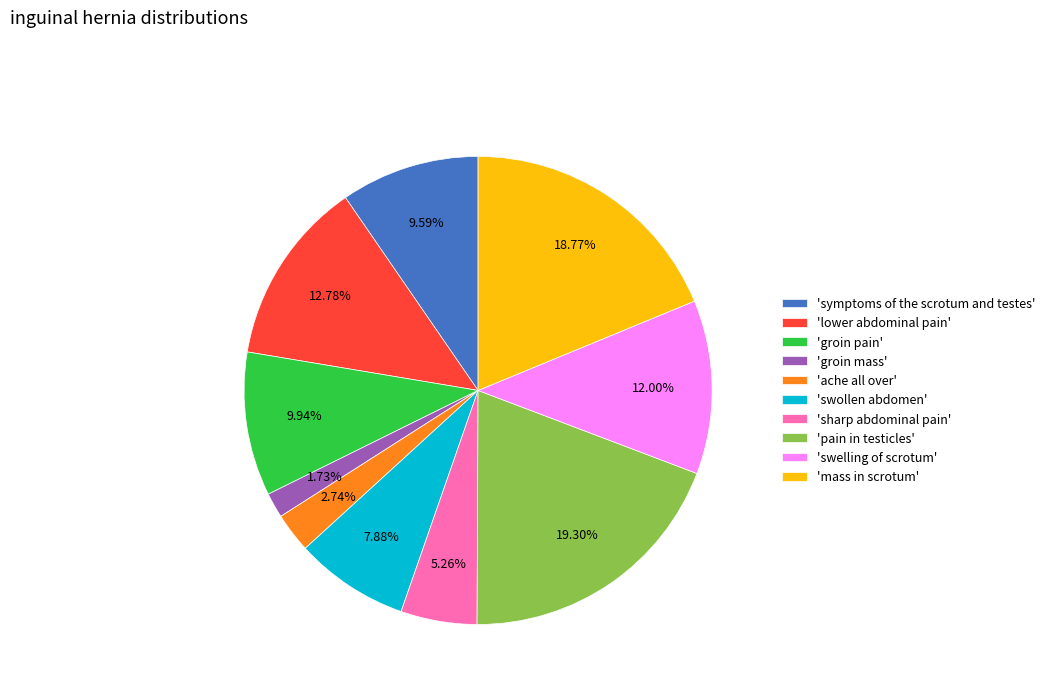

Combined, do 'ache all over' and 'swollen abdomen' account for over 50%?

No